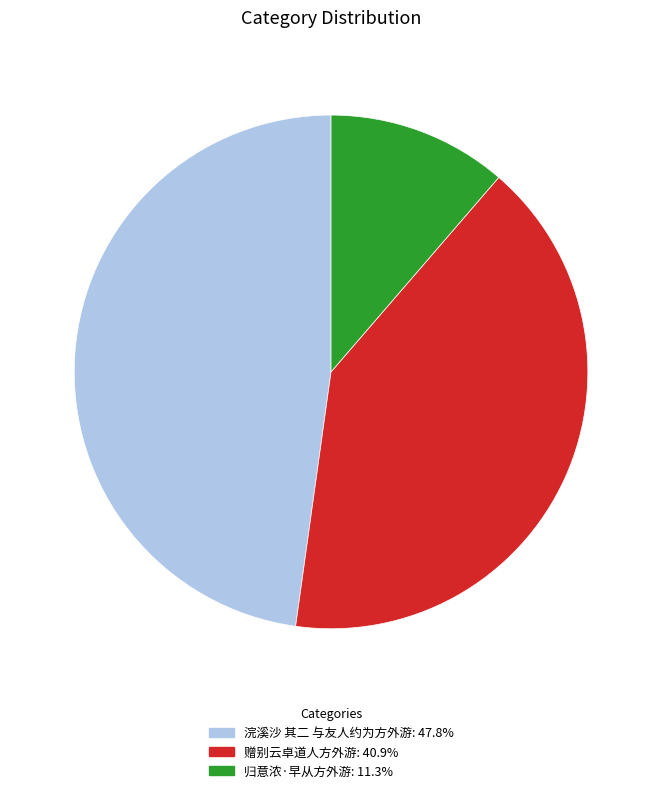

Do 归意浓·早从方外游 and 赠别云卓道人方外游 together represent more than half of the pie?

Yes